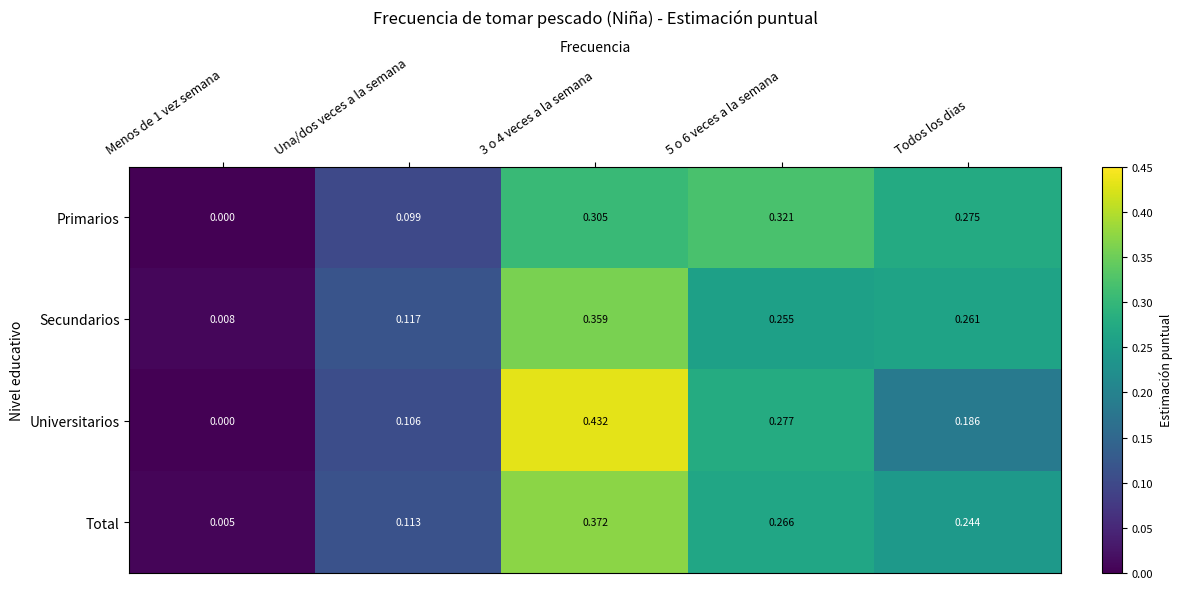

Which series has the widest spread of values?

Universitarios